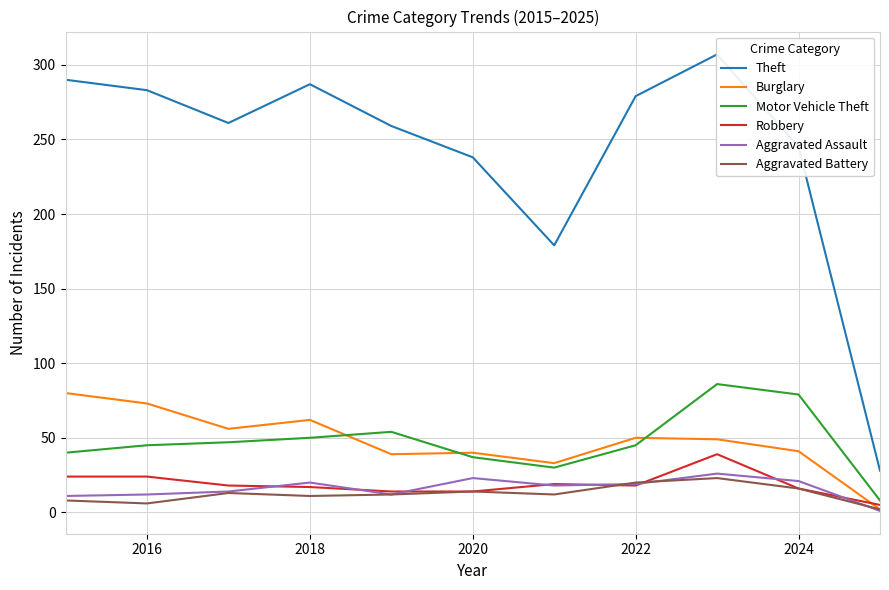

What is the difference between the maximum and minimum values in the Aggravated Battery series?

21